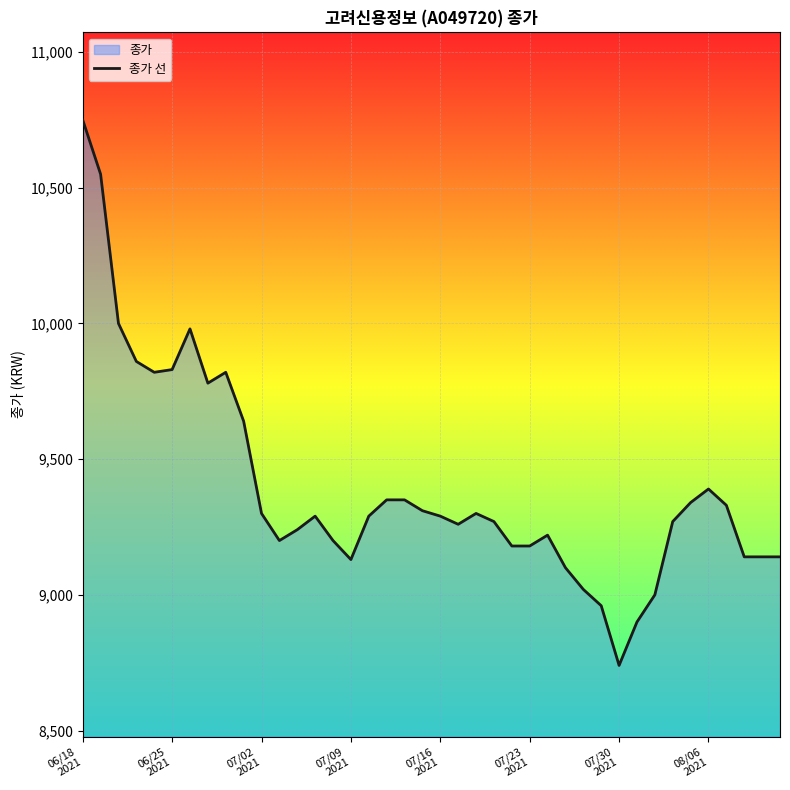

What is the difference between the second highest and second lowest values?

1650